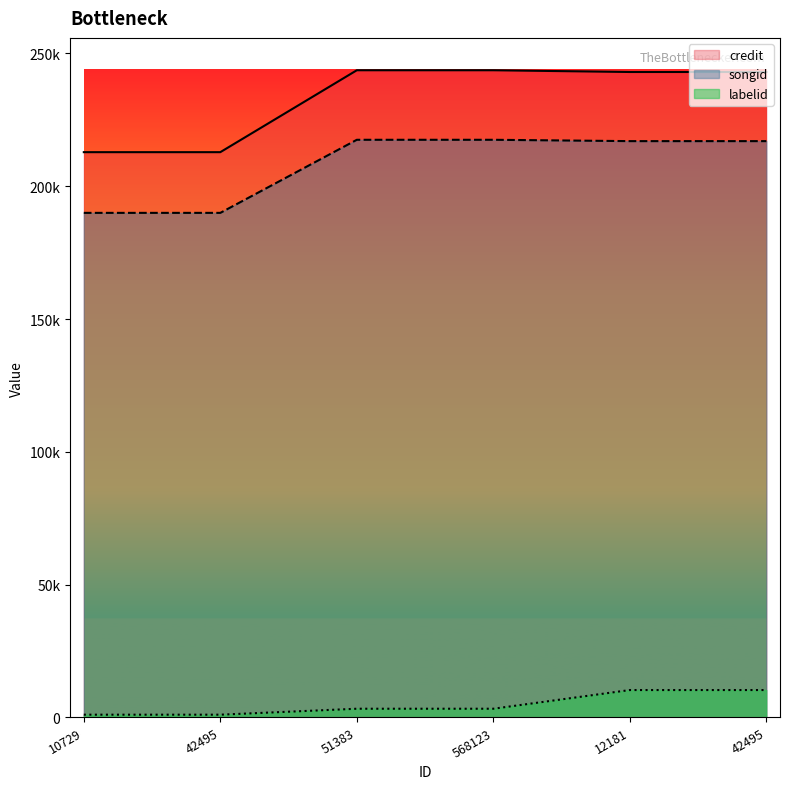

True or false: labelid and credit cross at least once.

False